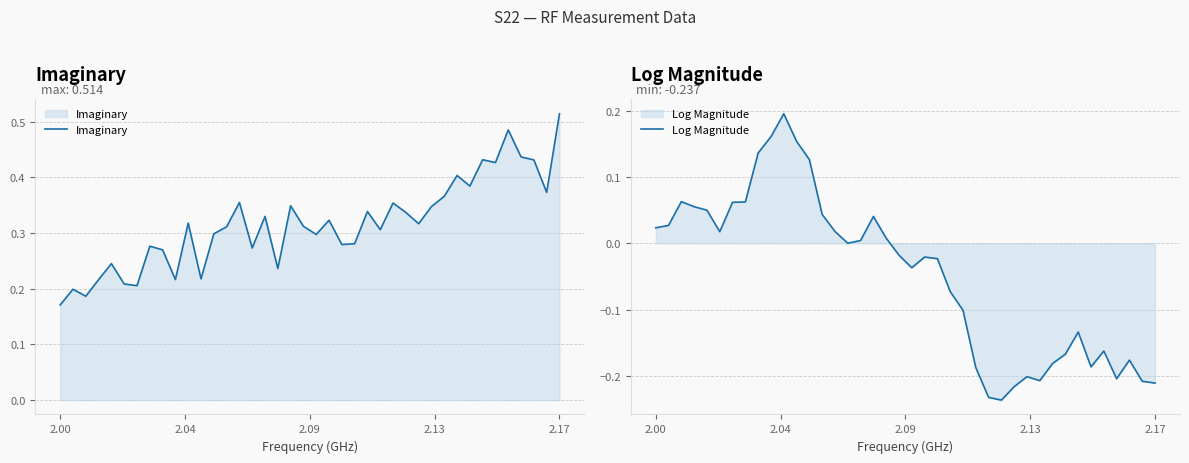

Which category has the highest value in the Imaginary series?

2.17